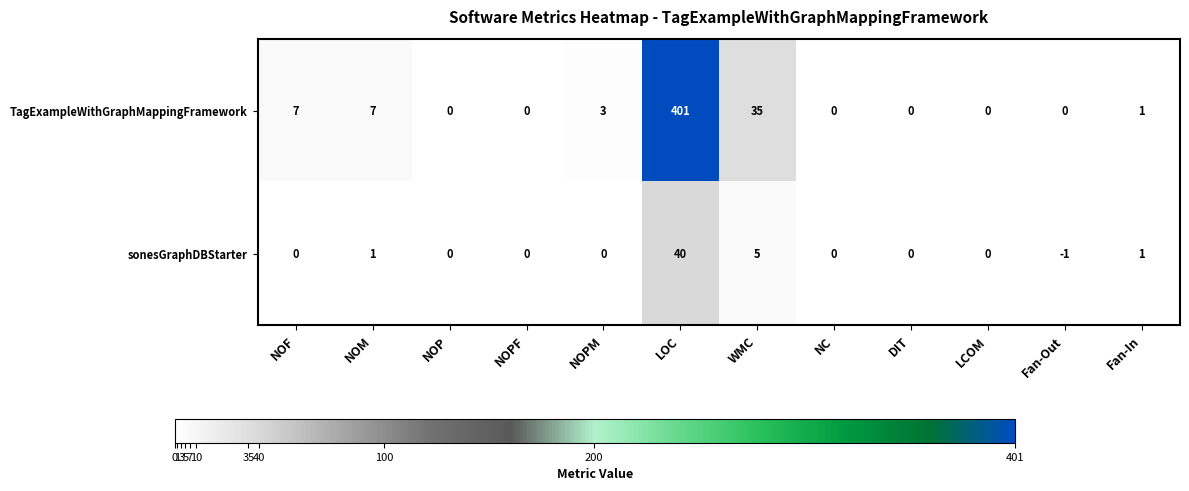

Where is TagExampleWithGraphMappingFramework nearest to the value 200?

WMC